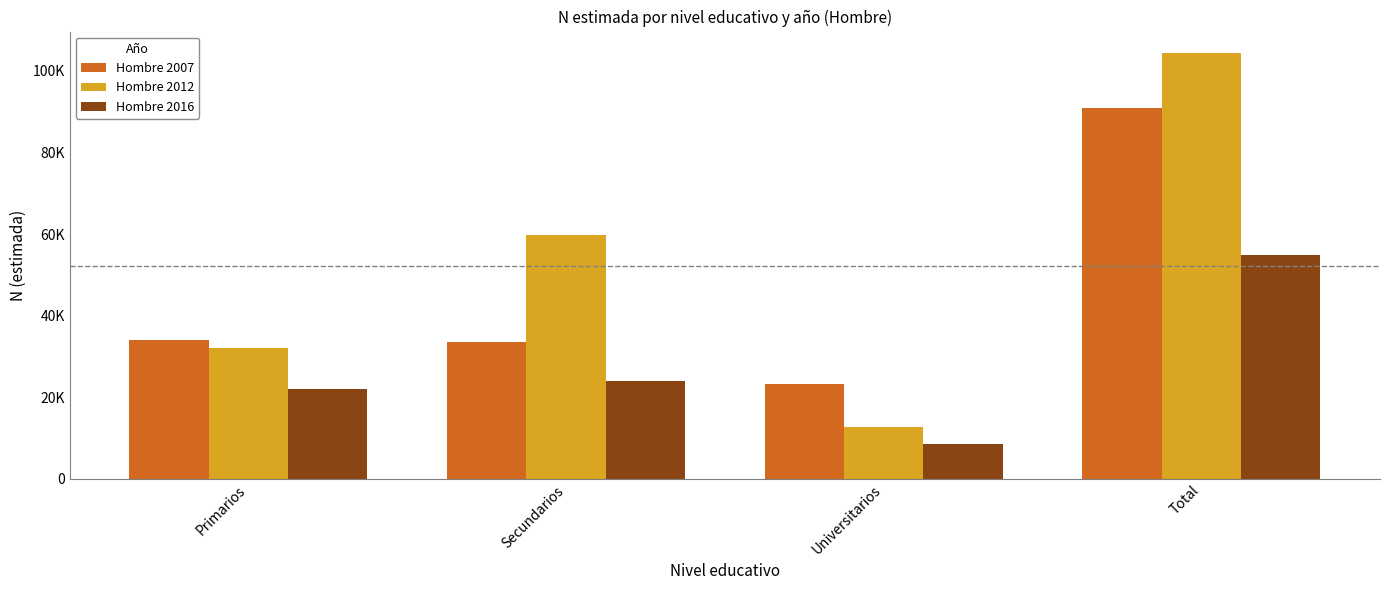

What are all the series names shown in the legend?

Hombre 2007, Hombre 2012, Hombre 2016